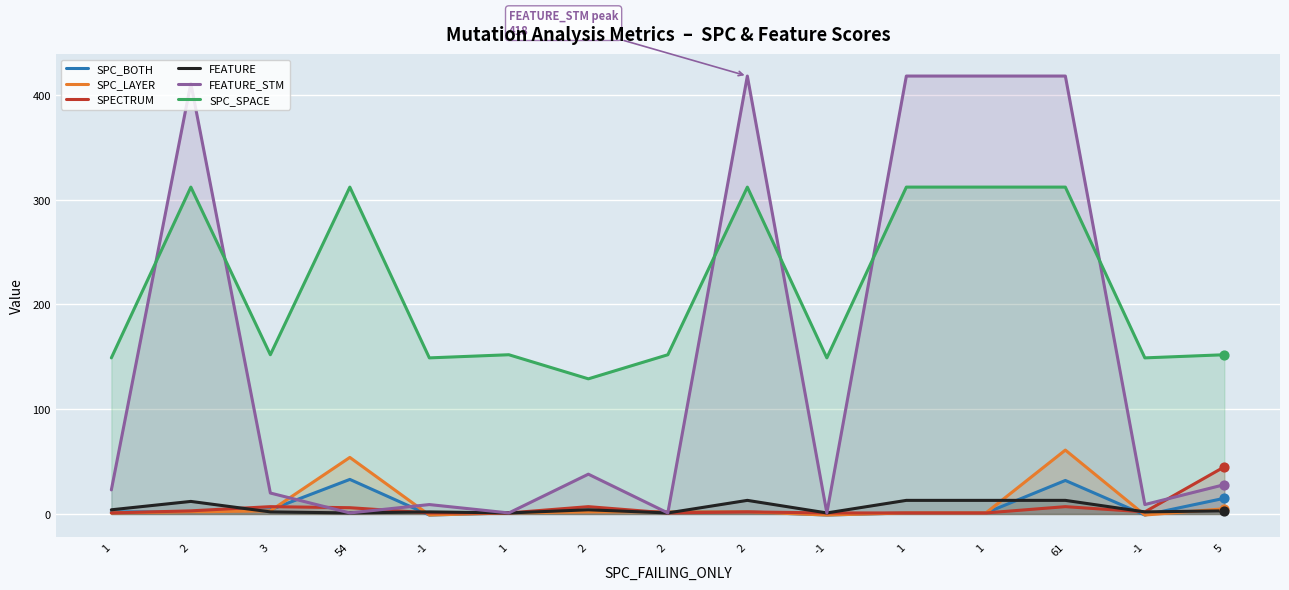

At how many categories does at least one series exceed 335?

5